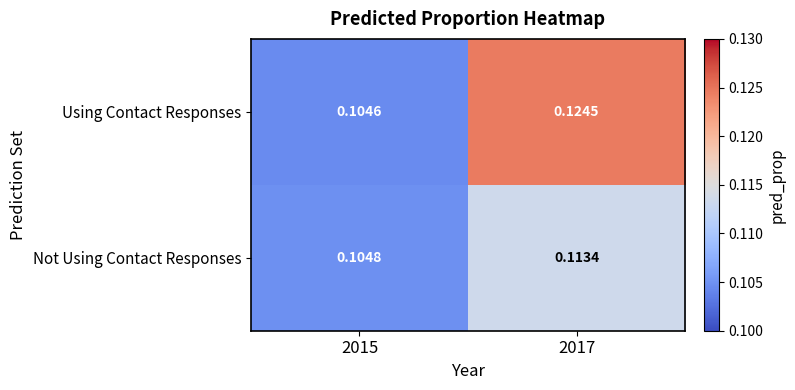

List the series in order of their overall mean, highest first.

Using Contact Responses, Not Using Contact Responses